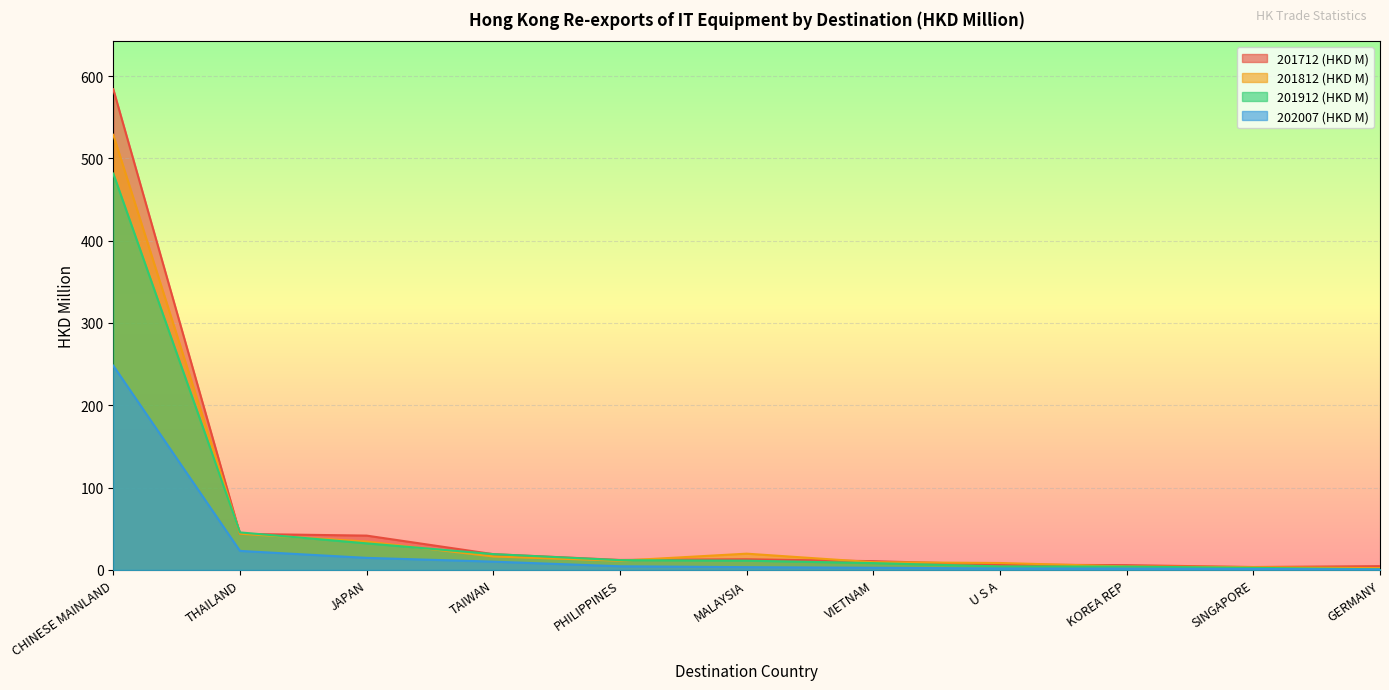

At how many categories does at least one series exceed 432?

1